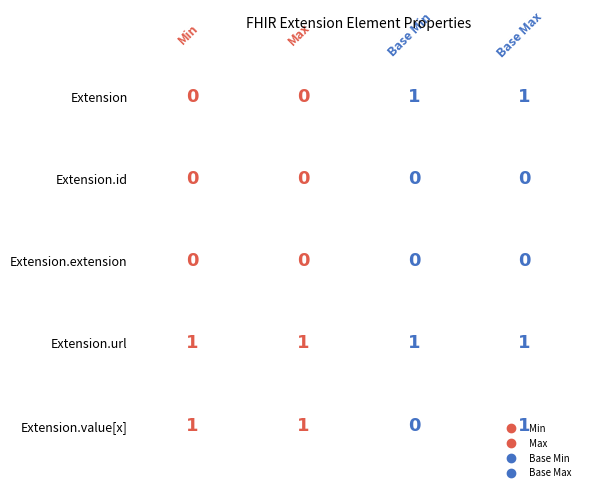

What is the maximum value shown in the chart?

1